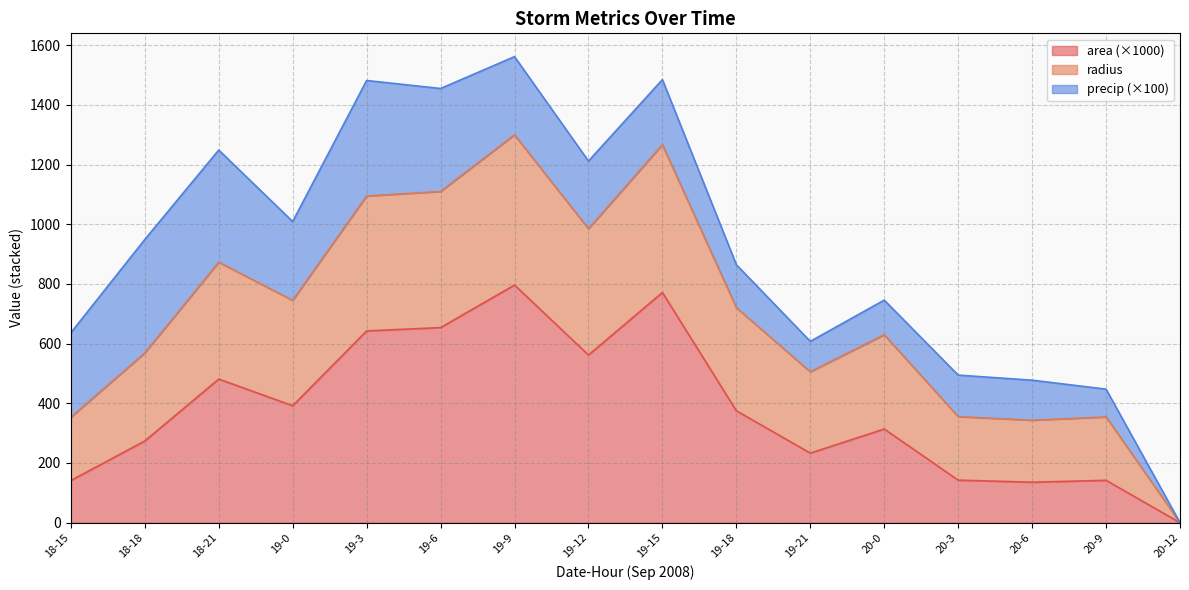

What is the difference between the maximum and second lowest values in the area series?

660.6